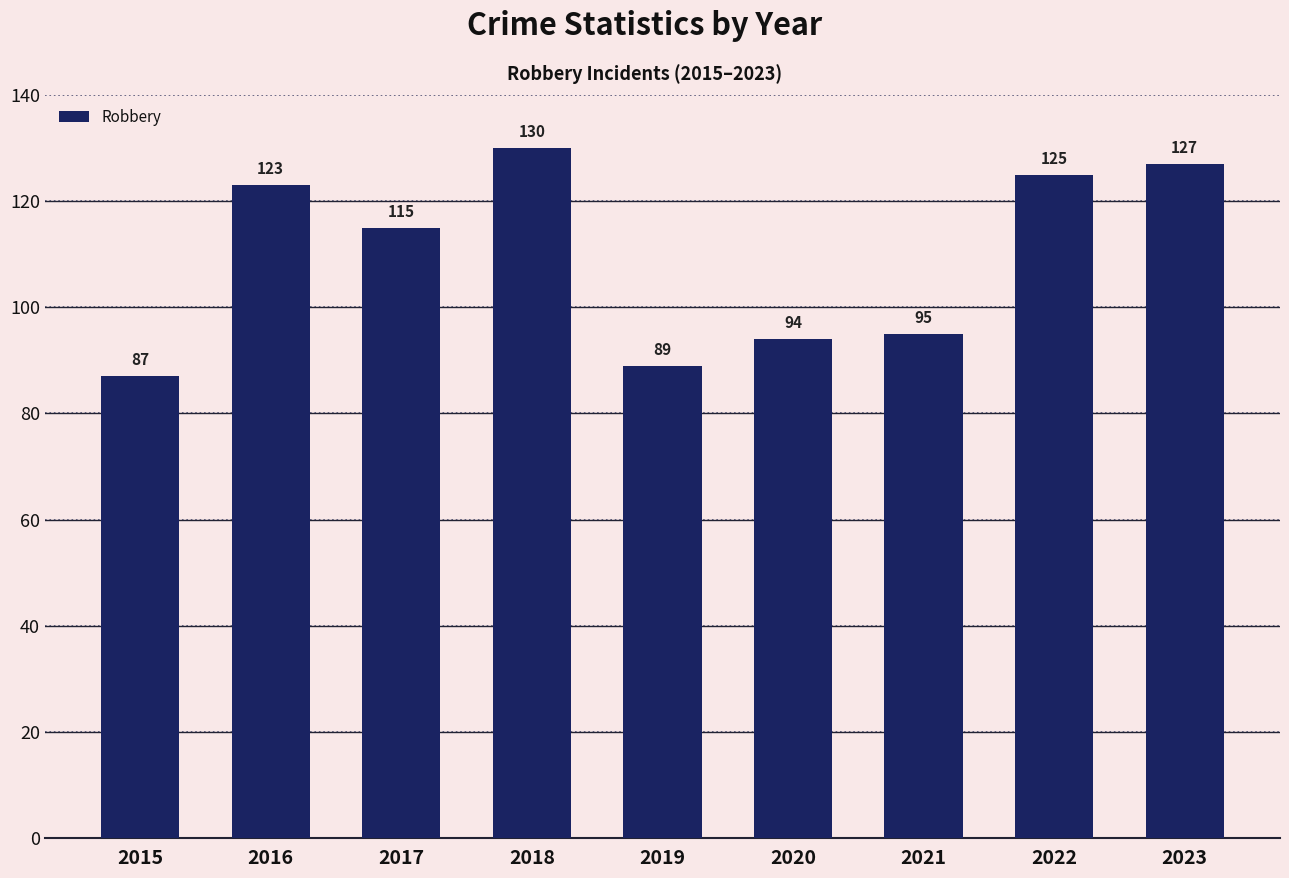

At which category does the chart reach its minimum across all series?

2015